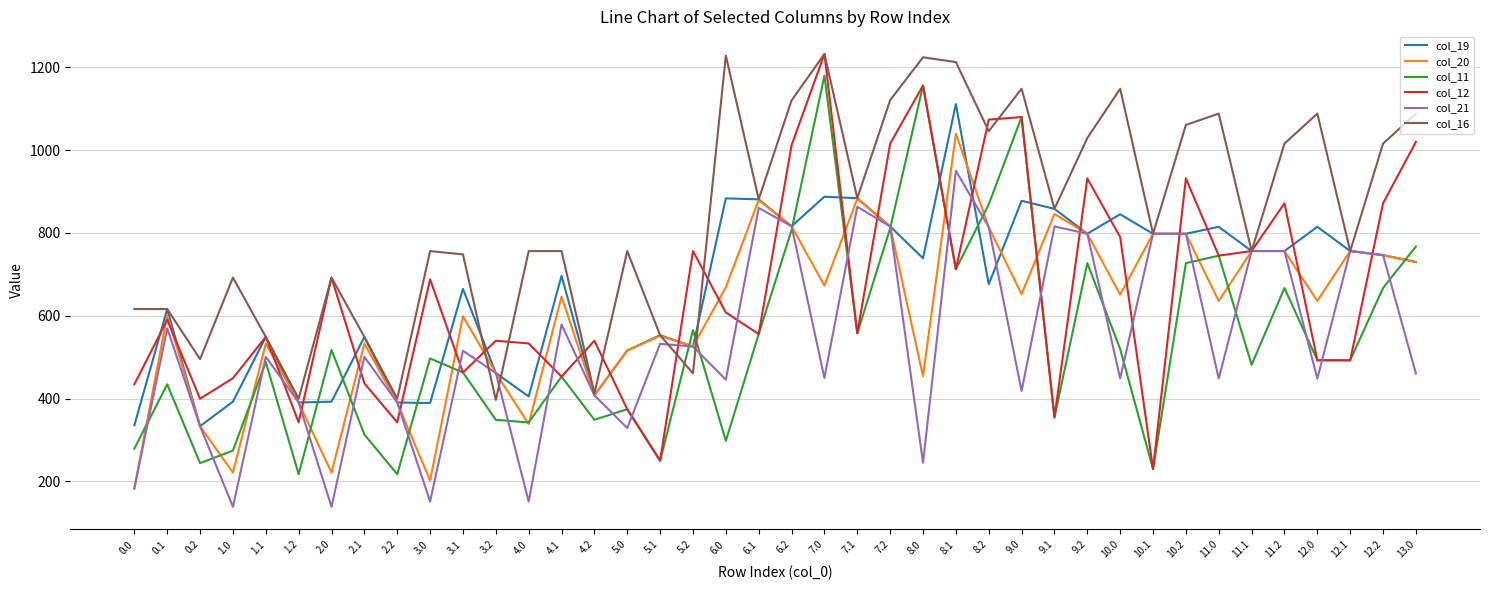

Between 0.1 and 9.0, which series saw the biggest shift?

col_11